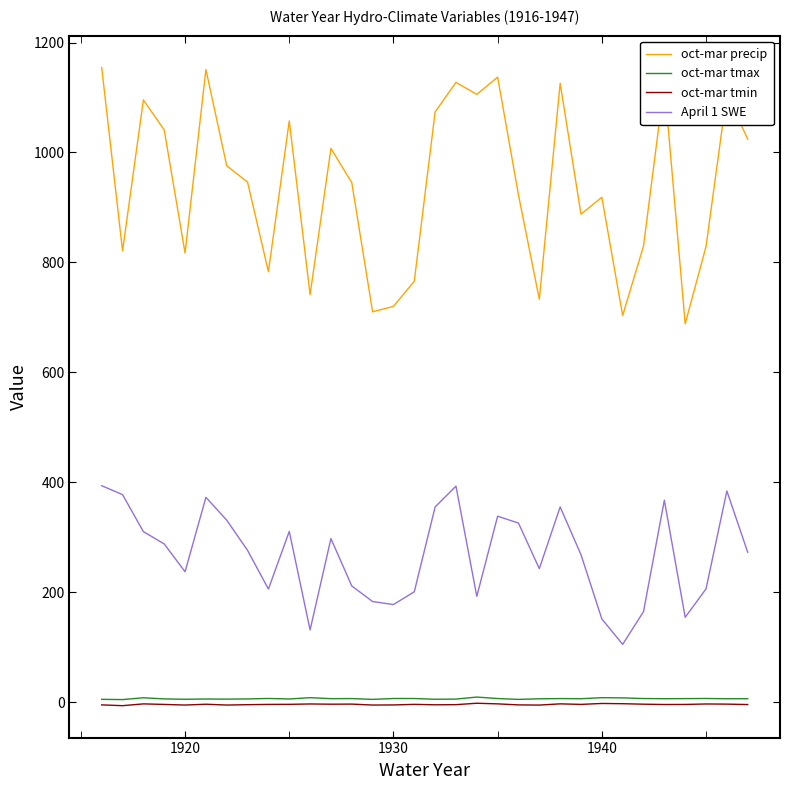

What is the smallest value displayed?

-6.5